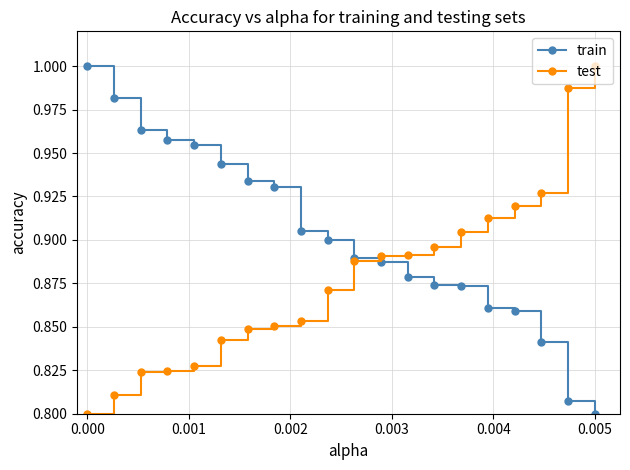

How many intersections are there between train and test?

1